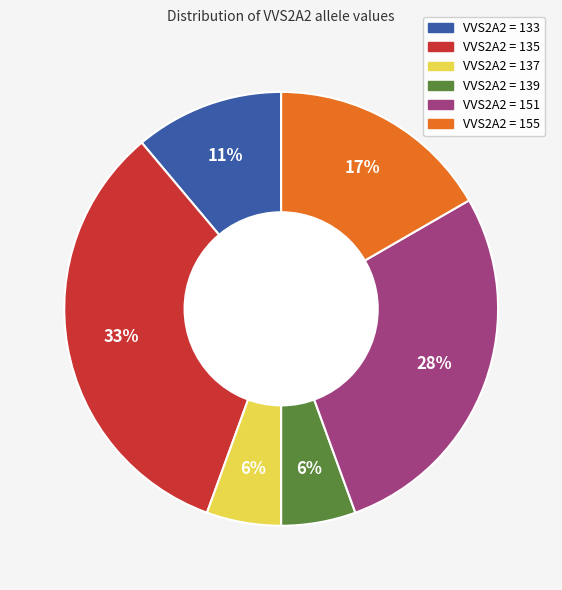

Does any single category account for the majority?

No